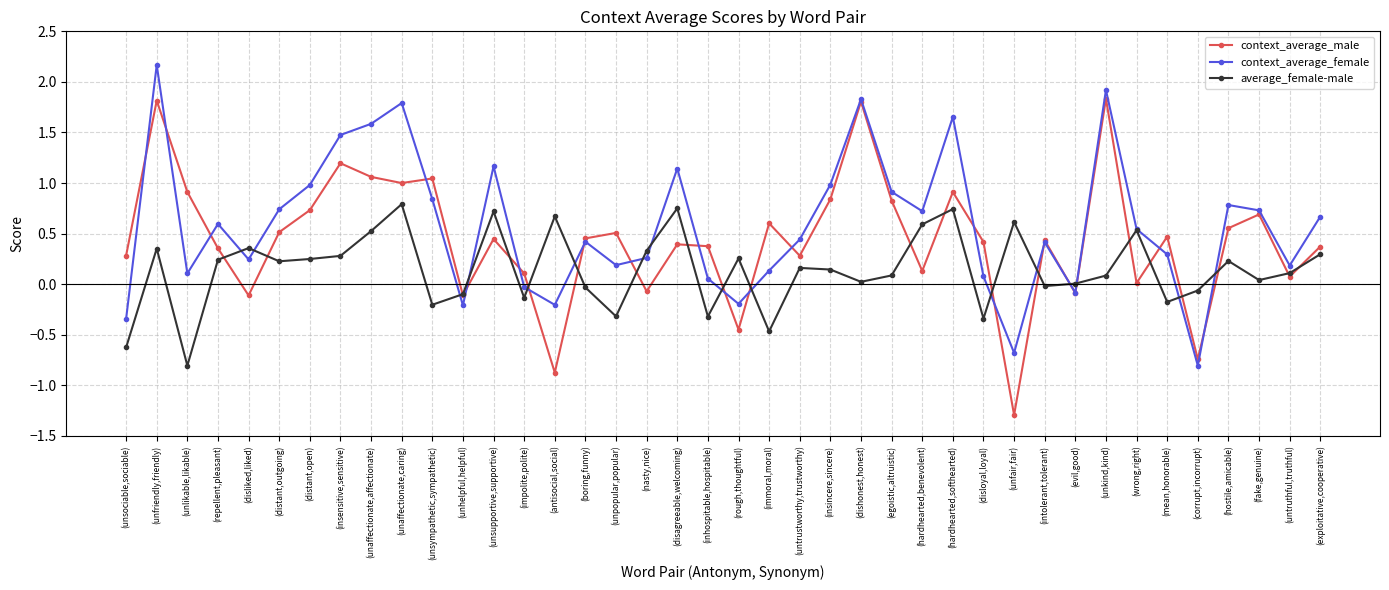

How many lines are shown in the chart?

3